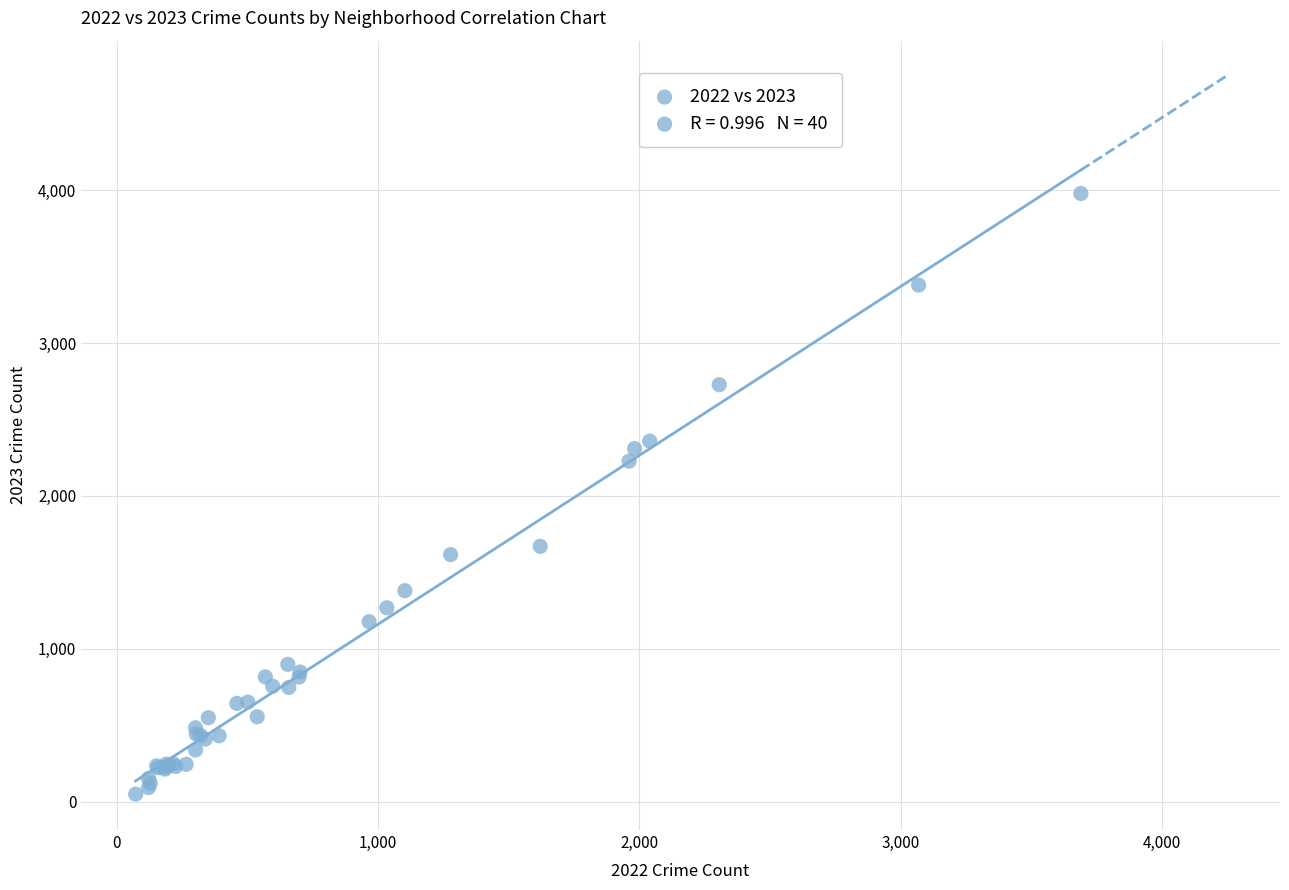

What Y value in the scatter plot is closest to 2013?

2227